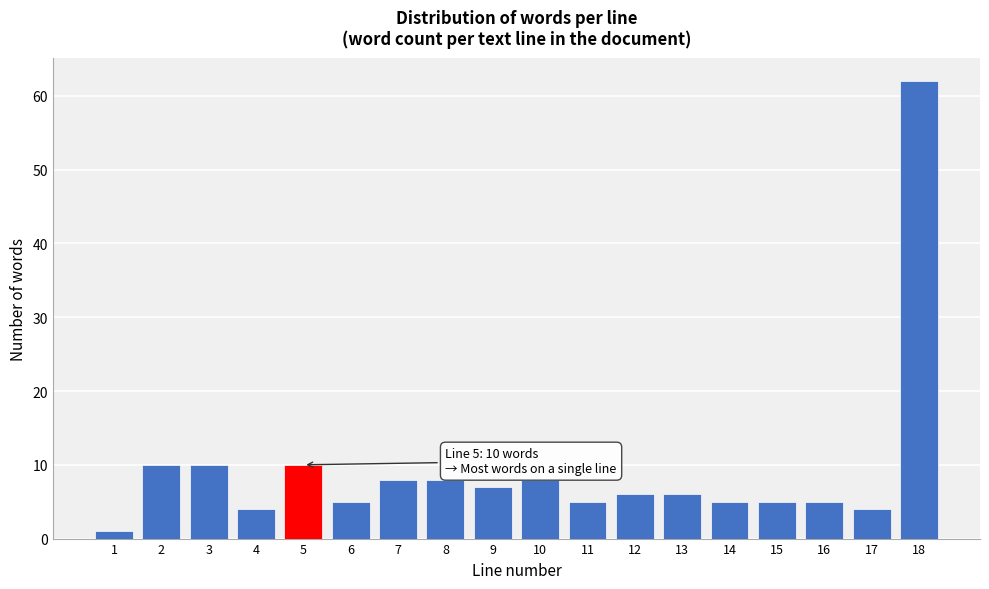

Reading left to right, list all the values displayed in this chart.

1	10	10	4	10	5	8	8	7	8	5	6	6	5	5	5	4	62